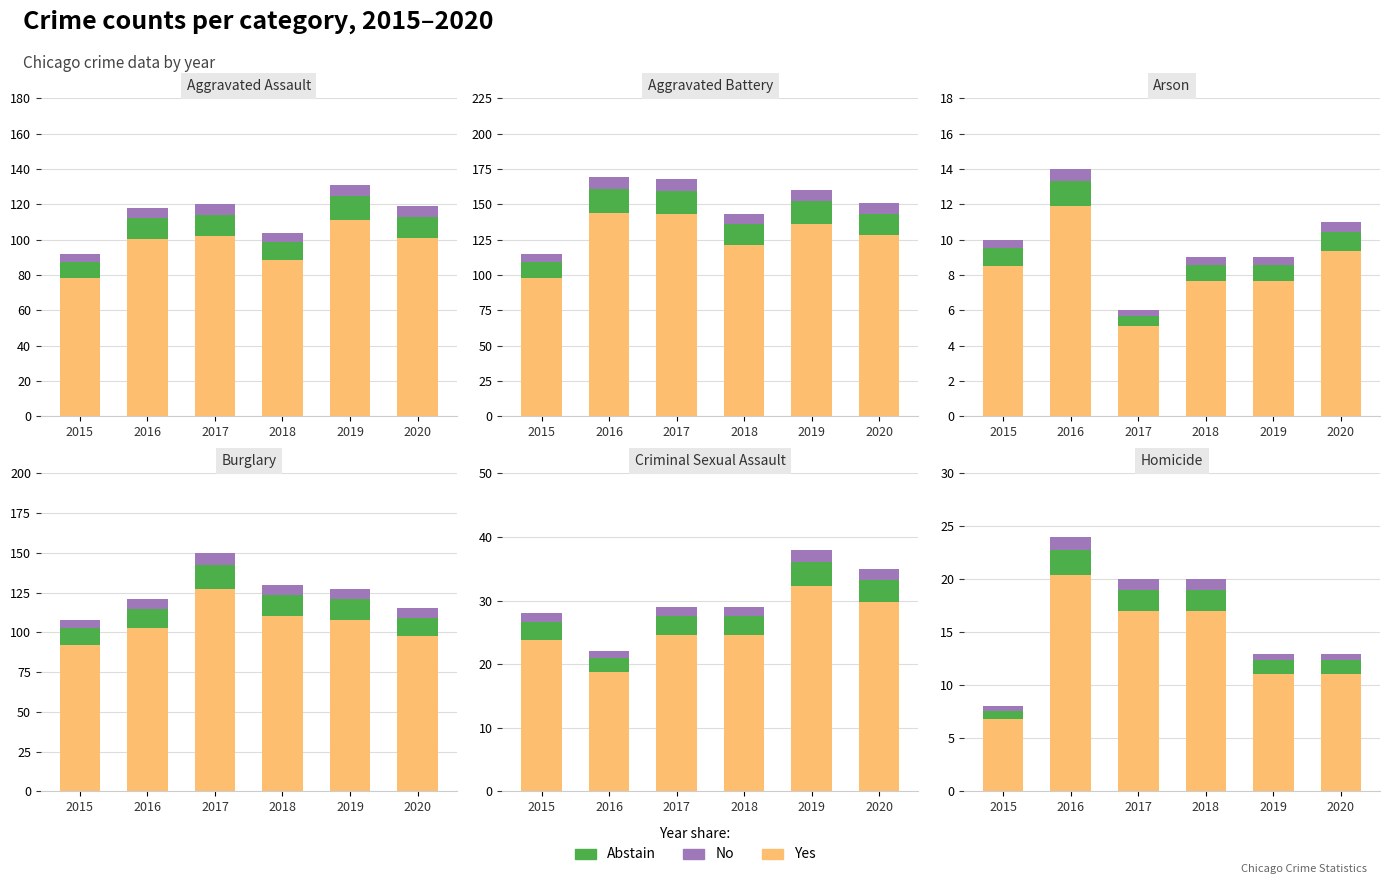

List the series in order of their peak value, highest first.

Yes, Abstain, No